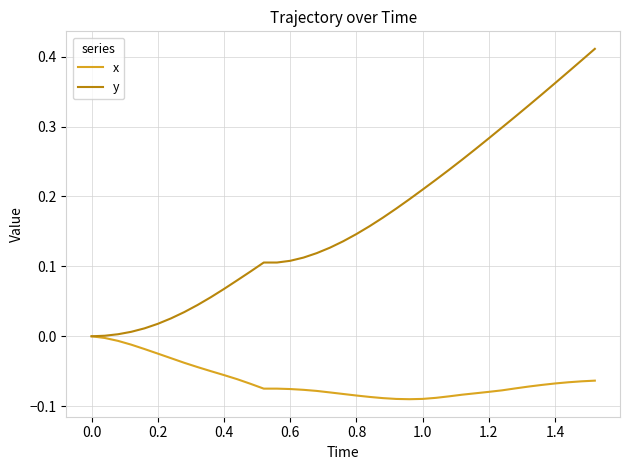

Which series has the largest range (max minus min)?

y